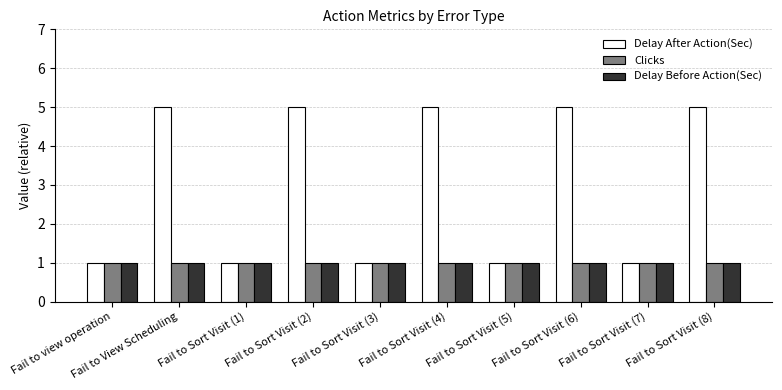

What is the sum of all Delay Before Action(Sec) values?

10